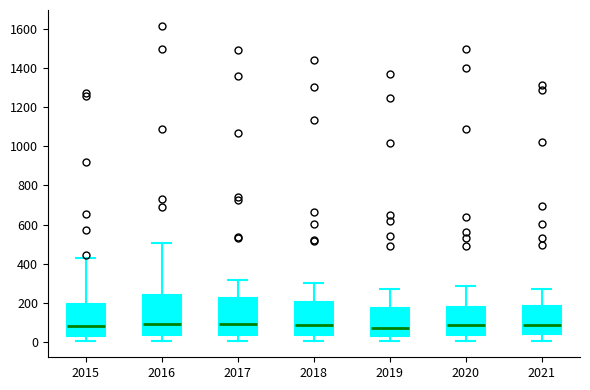

Where does the upper whisker of the box at x = 2021 end on the y-axis? The values are not printed on the chart, so give them approximately, as read against the axis.

280